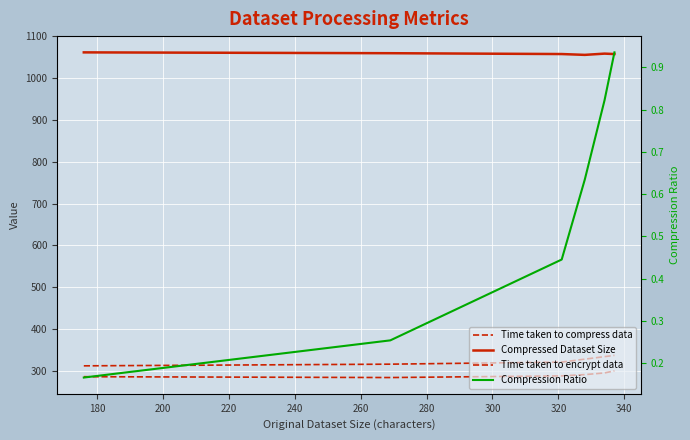

True or false: Compressed Dataset Size has a value of 1058.0 at 200.

True